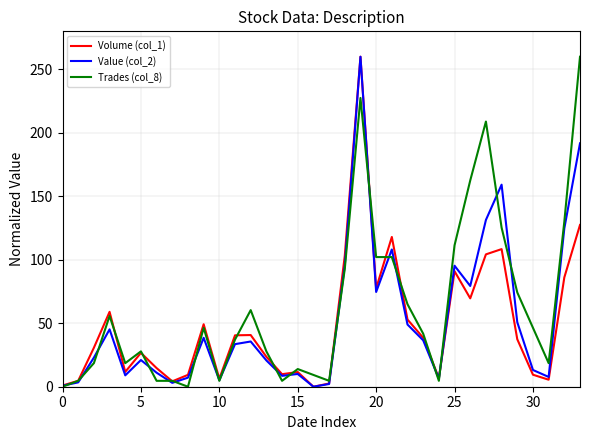

What are all the series names shown in the legend?

Volume (col_1), Value (col_2), Trades (col_8)